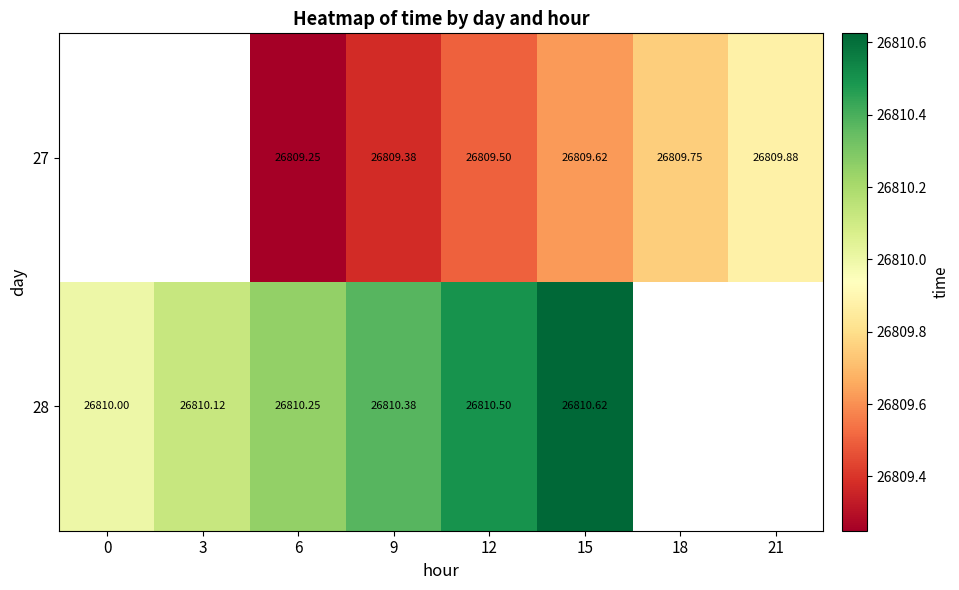

Which category has the highest value across all series?

15